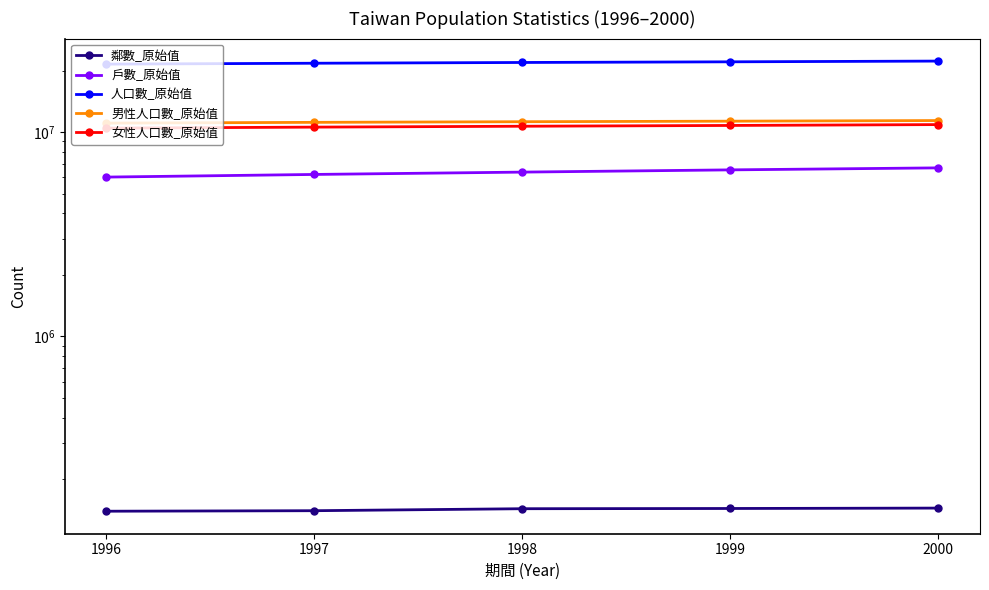

Between 1999 and 2000, which is larger?

2000